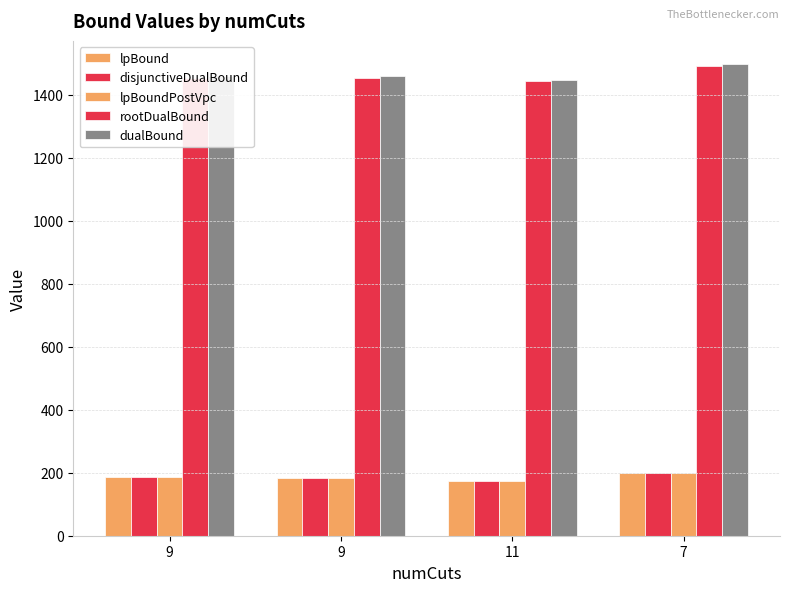

True or false: lpBound has a value of 185.0 at 9.

True